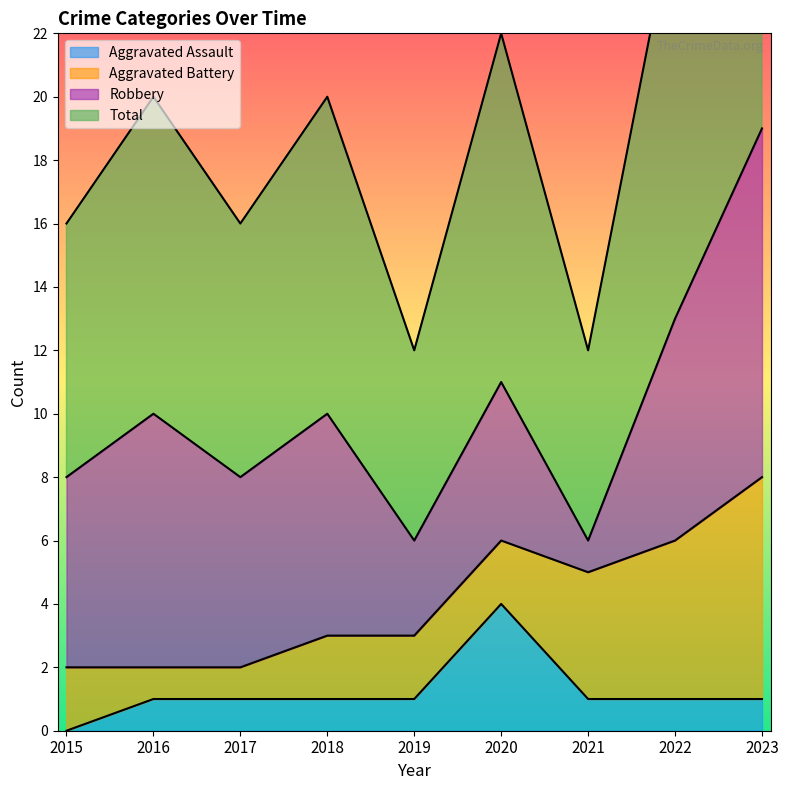

What is the maximum value for Aggravated Assault?

4